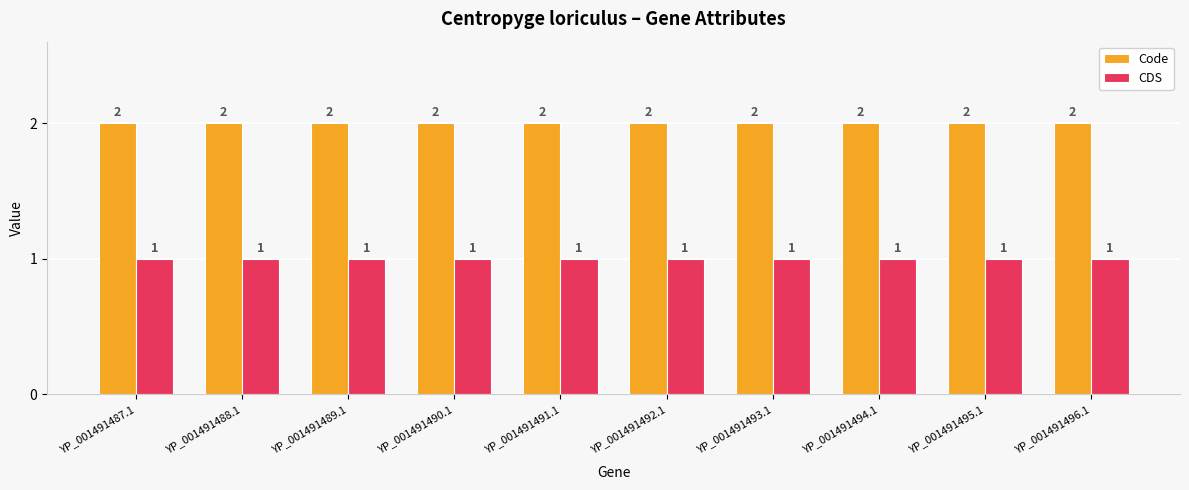

What is the label of the 6th bar from the left?

YP_001491492.1